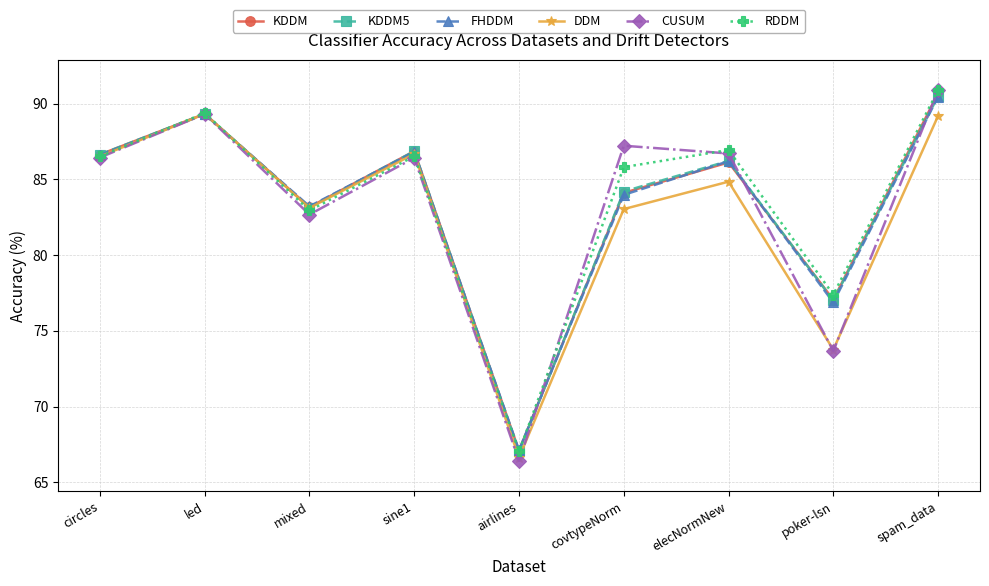

Is it true that CUSUM equals 40.1 at elecNormNew?

False